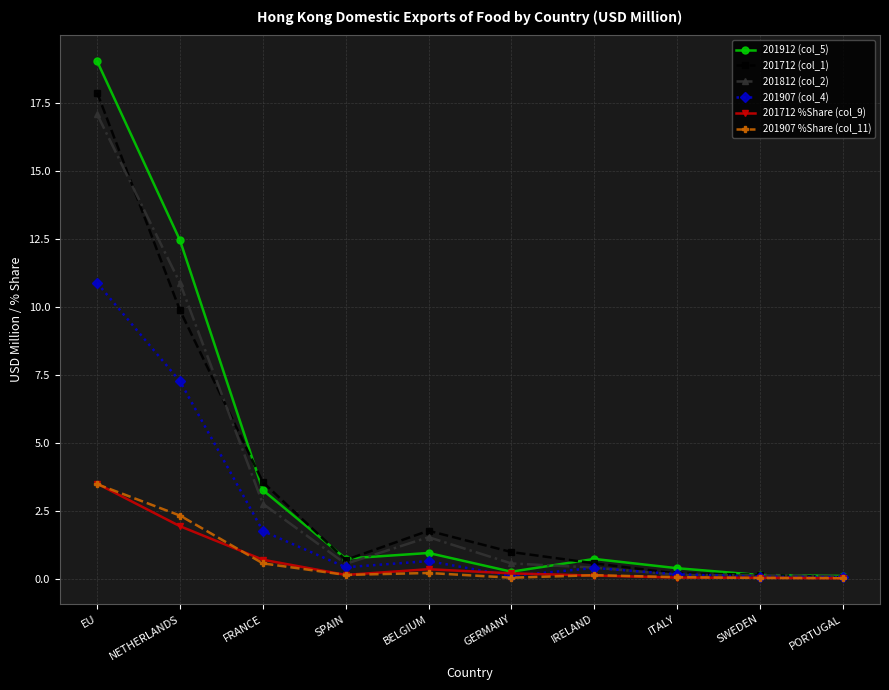

What position from the right is PORTUGAL?

1